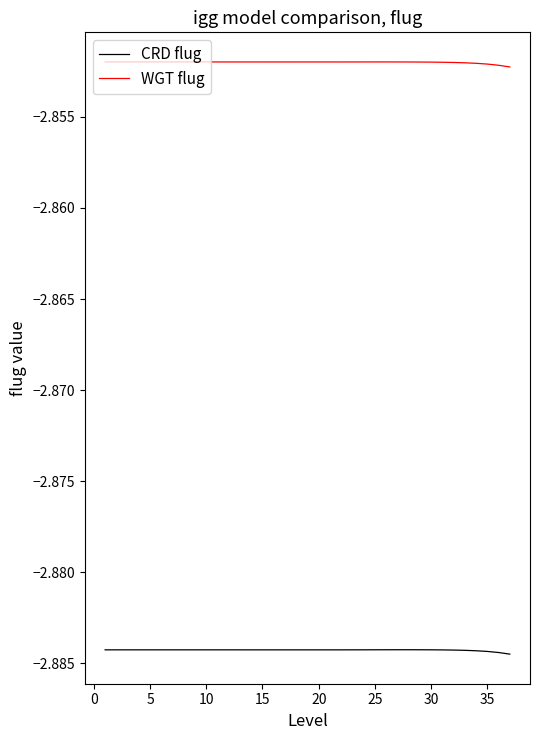

True or false: CRD flug and WGT flug cross at least once.

False